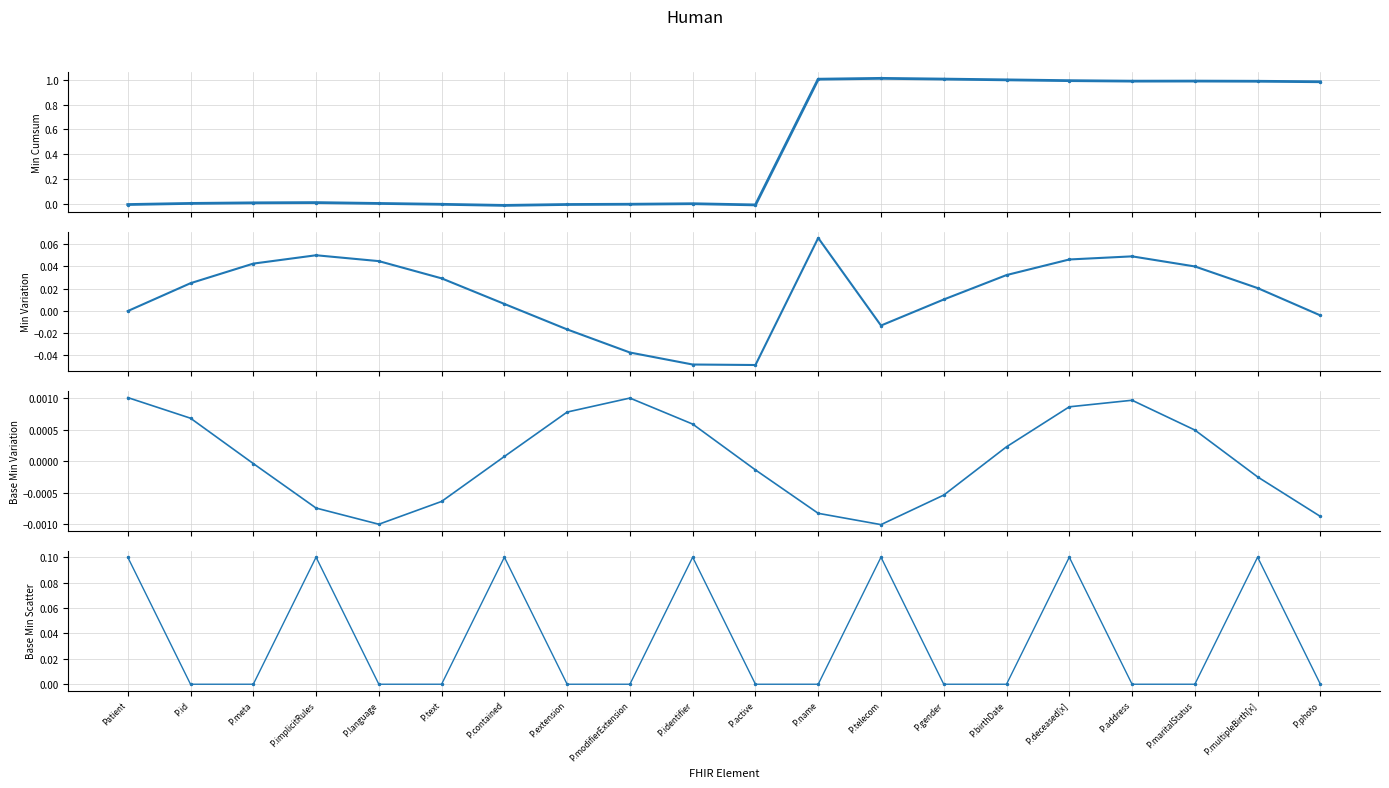

Where is the first local maximum for Min cumulative?

P.implicitRules